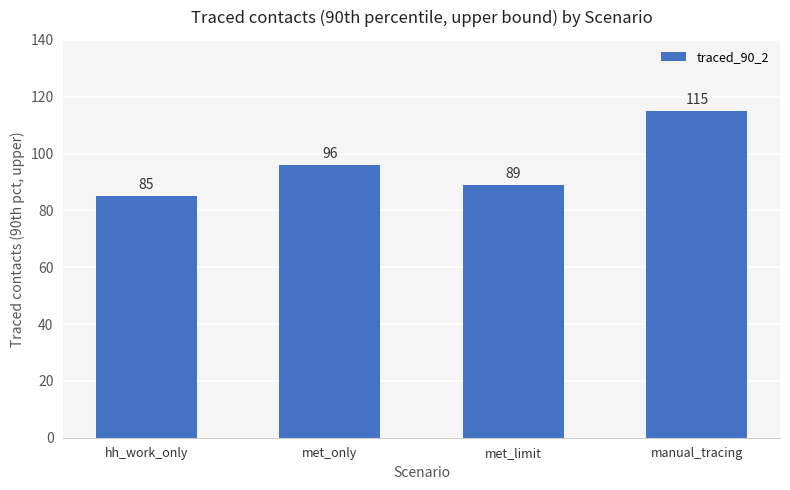

The value at met_limit is 89. True or false?

True